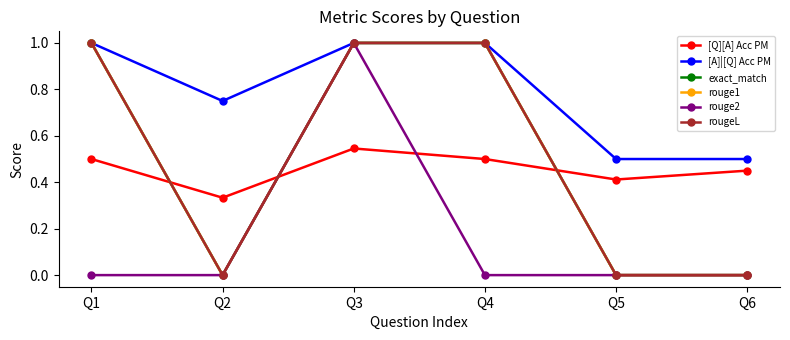

What is the difference between the [A]|[Q] Acc PM values at Q6 and Q3?

0.5